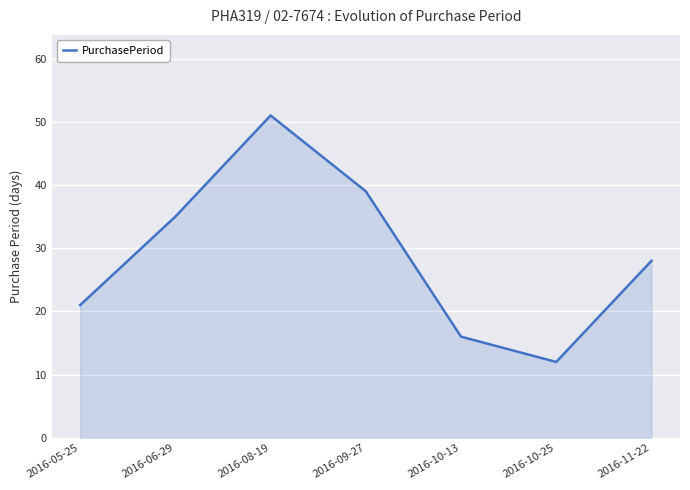

What value does the data have at 2016-08-19, to the nearest 5?

50